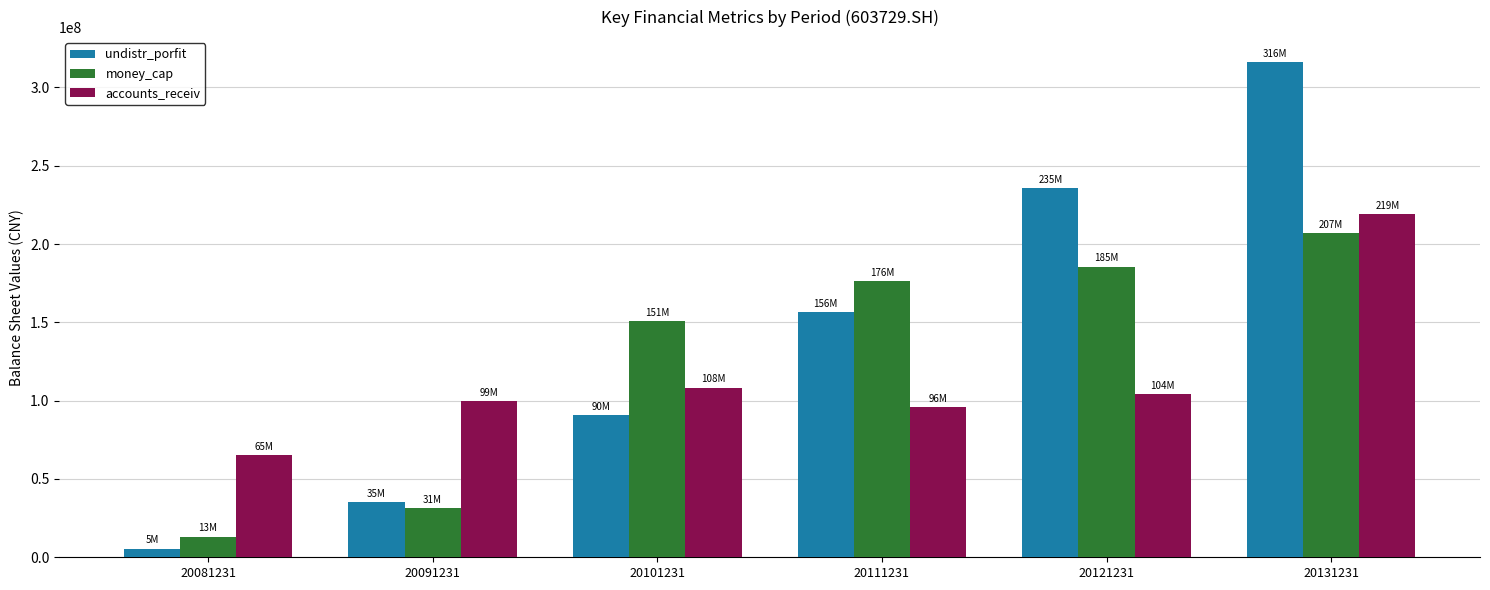

Is it true that accounts_receiv equals 163616137.9 at 20121231?

False